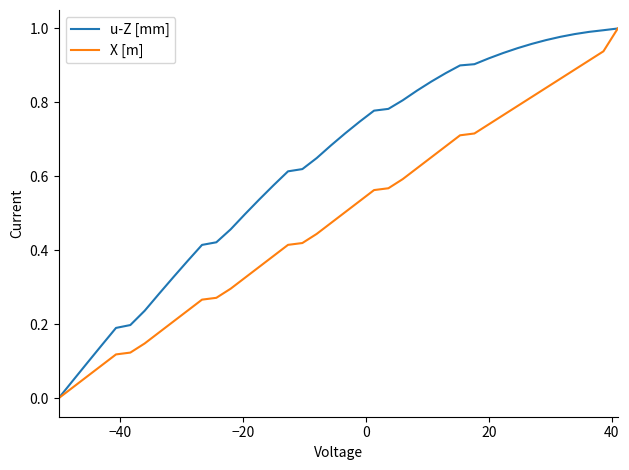

Which series has the largest total across all categories?

u-Z [mm]